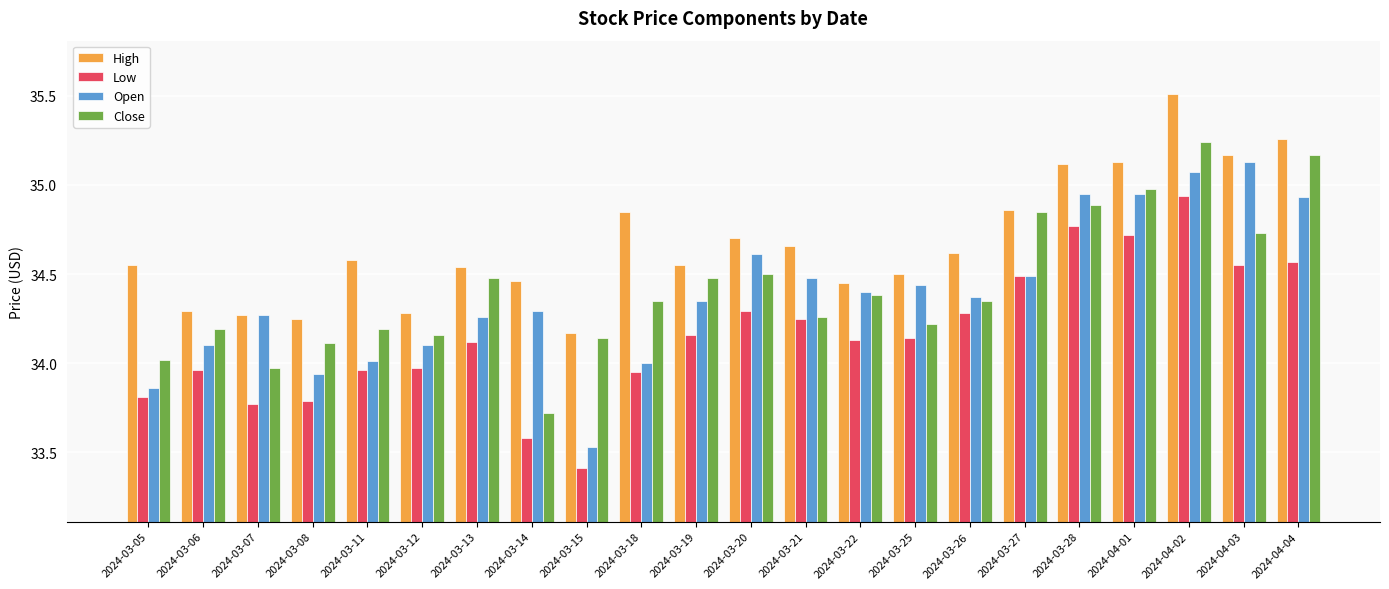

List the series in order of their peak value, highest first.

High, Close, Open, Low